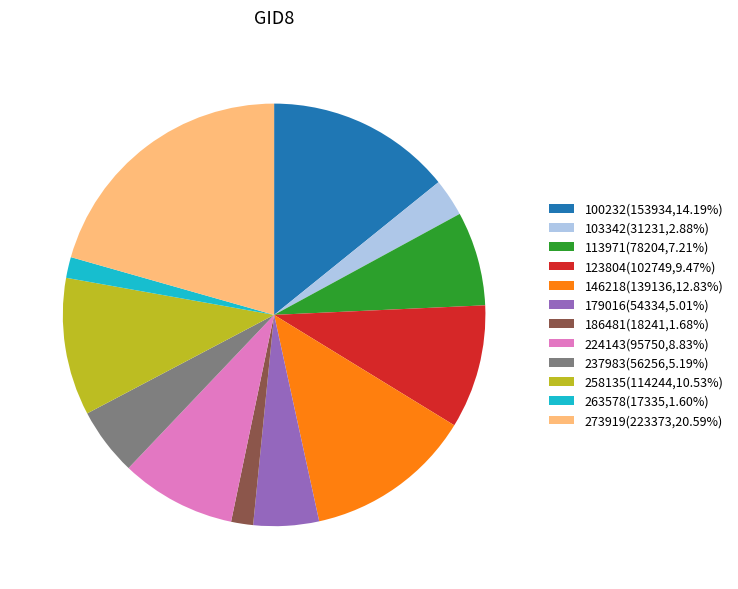

Is there any slice that represents more than half of the pie?

No